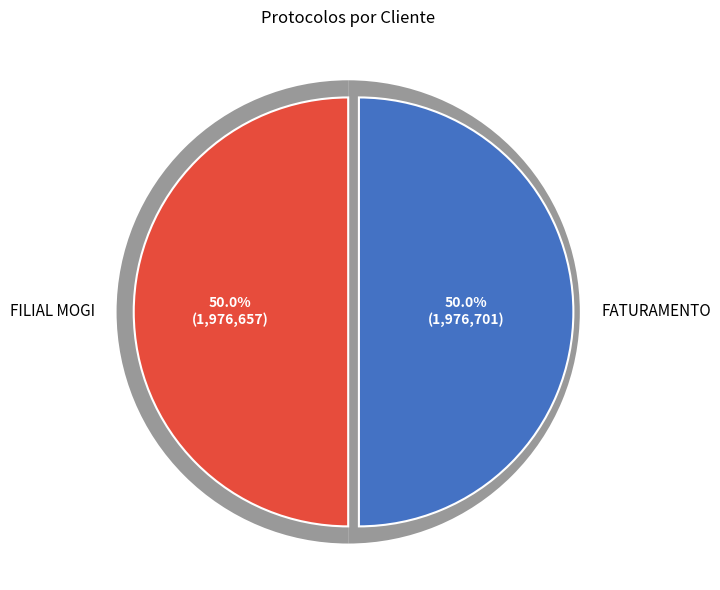

Which category has the smallest portion of the pie?

FILIAL MOGI